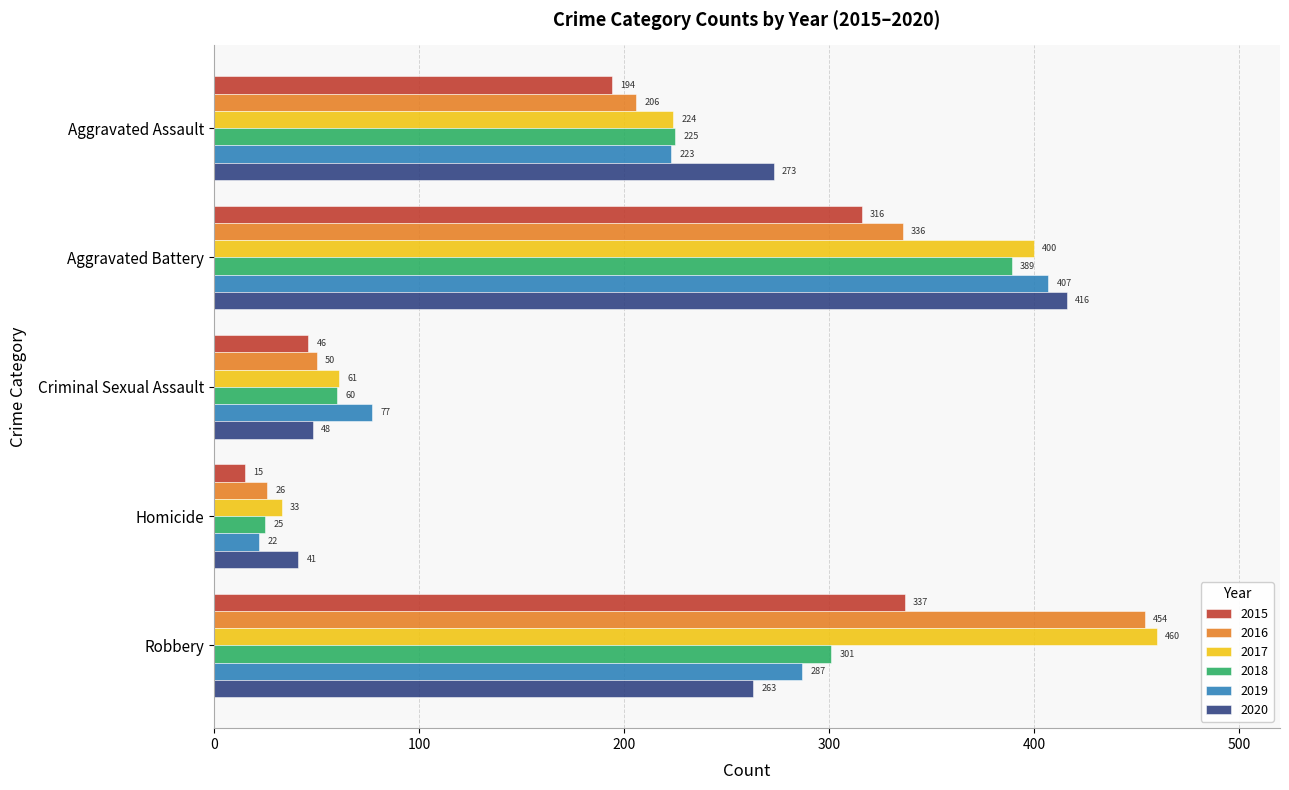

Where is 2020 nearest to the value 228?

Robbery